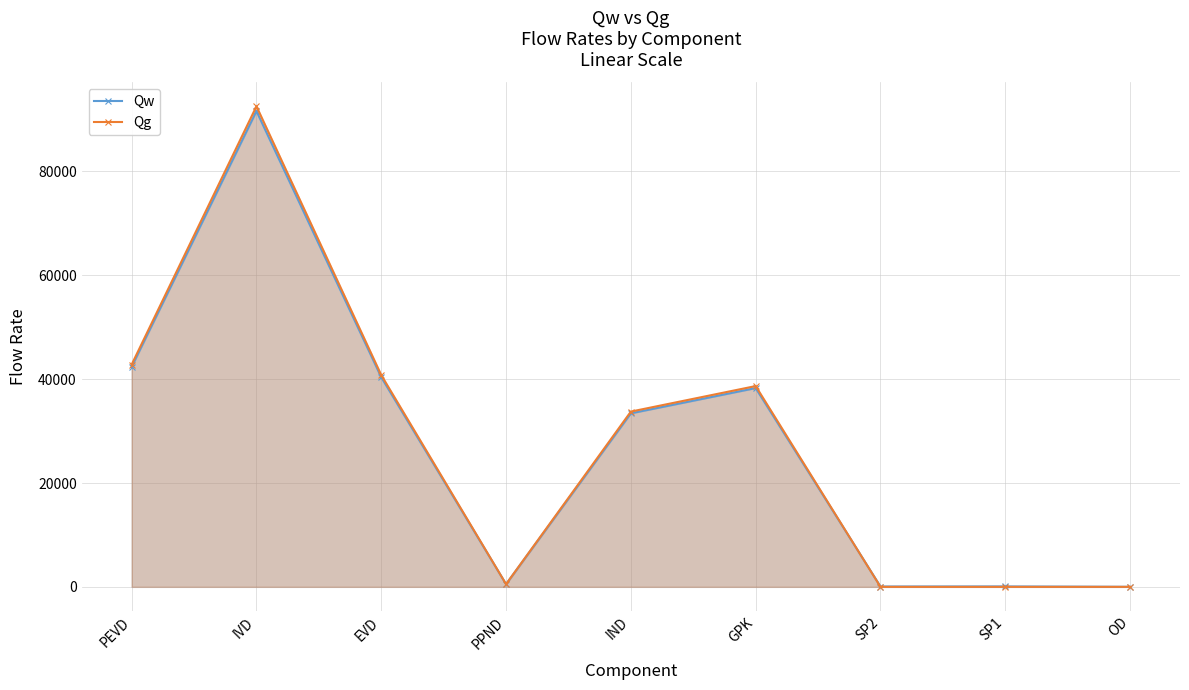

Reading left to right, transcribe all the data shown in this chart.

Qw: PEVD=42382.6	IVD=91631.6	EVD=40377.4	PPND=515.7	IND=33419.2	GPK=38285.7	SP2=67.0	SP1=80.7	OD=7.1
Qg: PEVD=42810.7	IVD=92557.2	EVD=40785.2	PPND=520.9	IND=33756.7	GPK=38672.4	SP2=0.0	SP1=0.0	OD=0.0